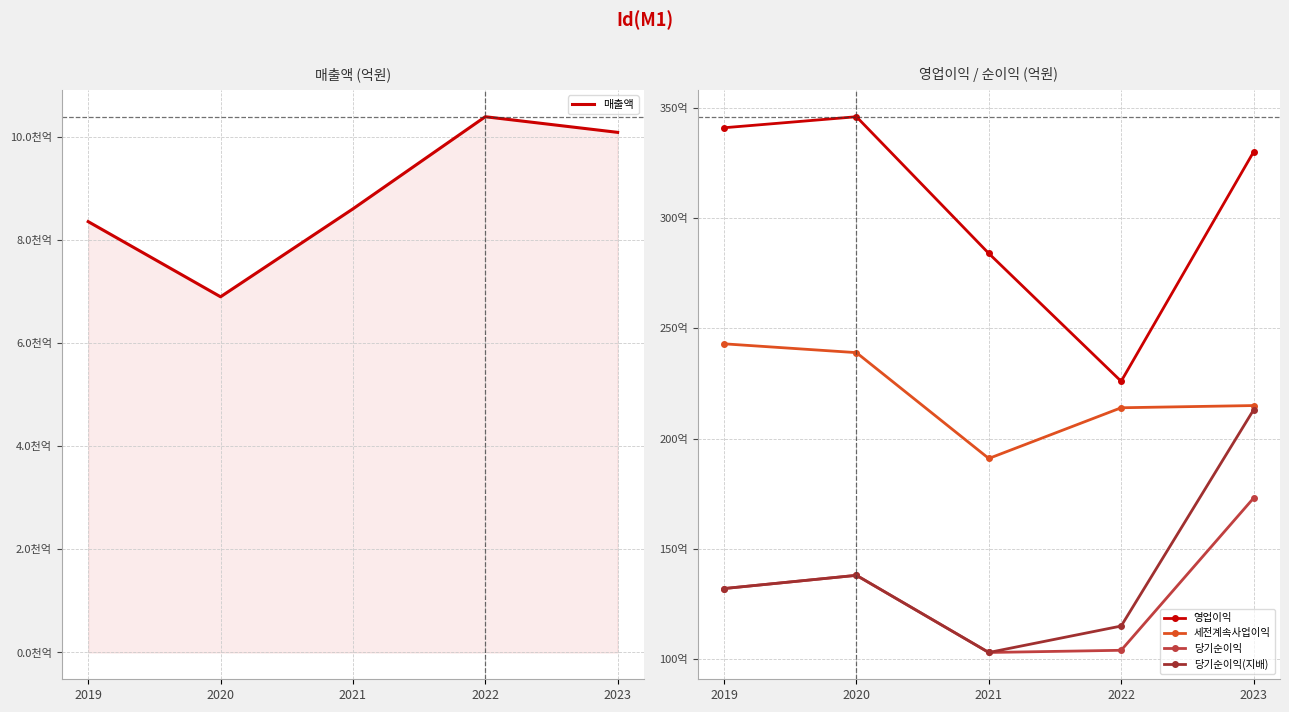

Is it true that 매출액 equals 8351 at 2019?

True